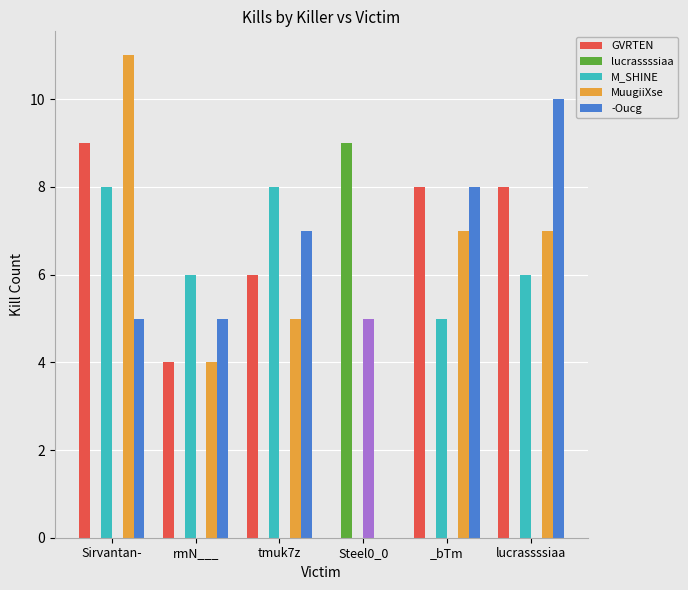

What position from the left is Sirvantan-?

1